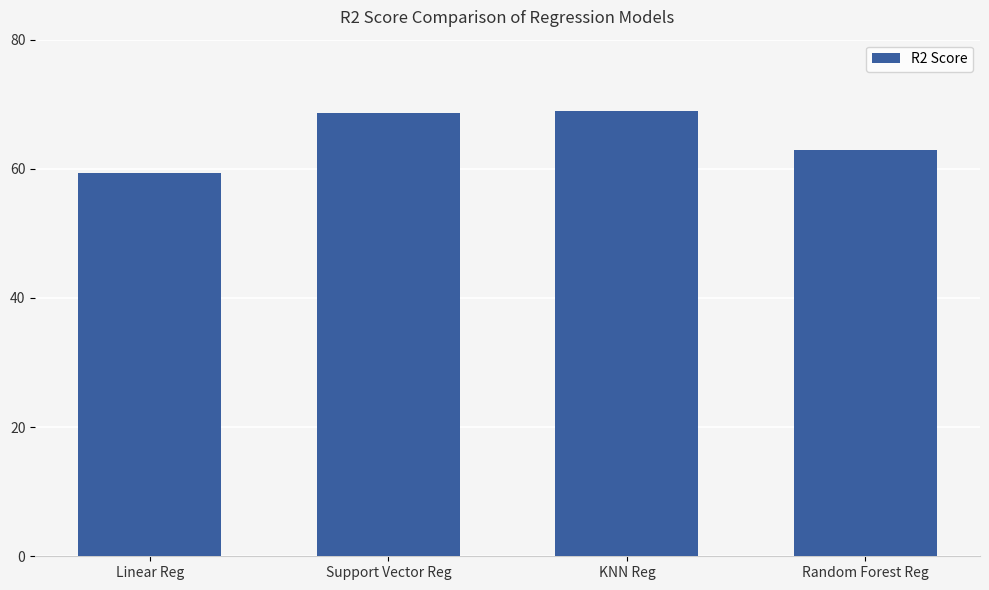

Is it true that the value at Random Forest Reg is 105.1?

False